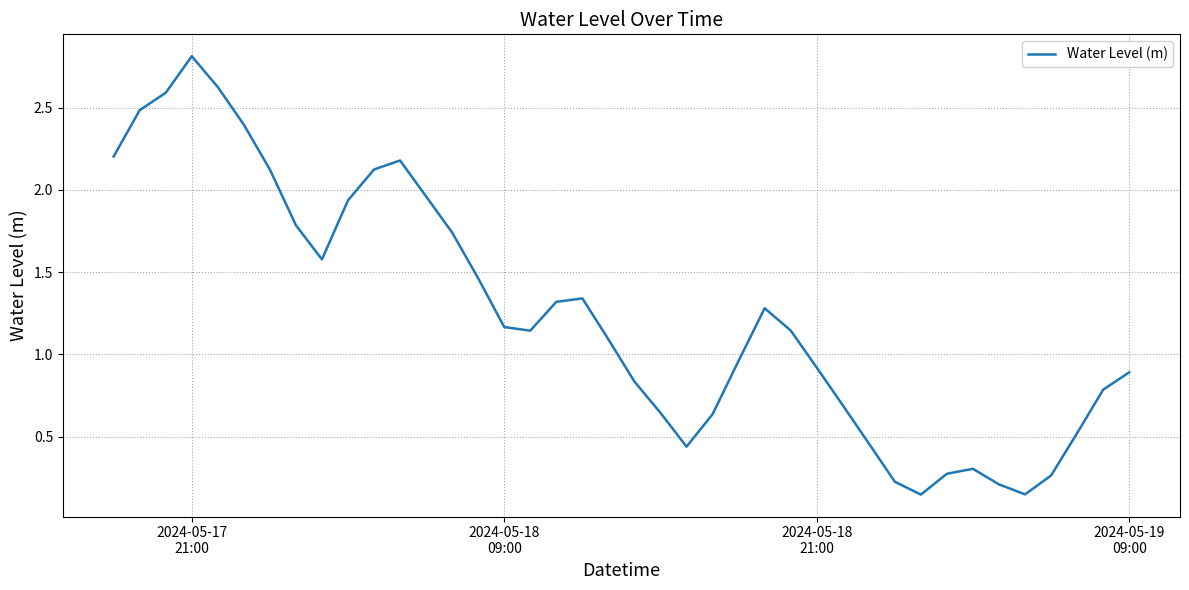

What is the greatest value displayed?

2.8